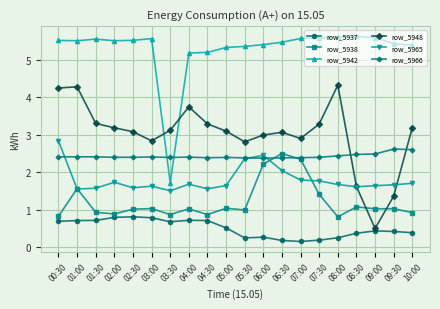

What is the difference between the highest and lowest values at 05:00?

4.8